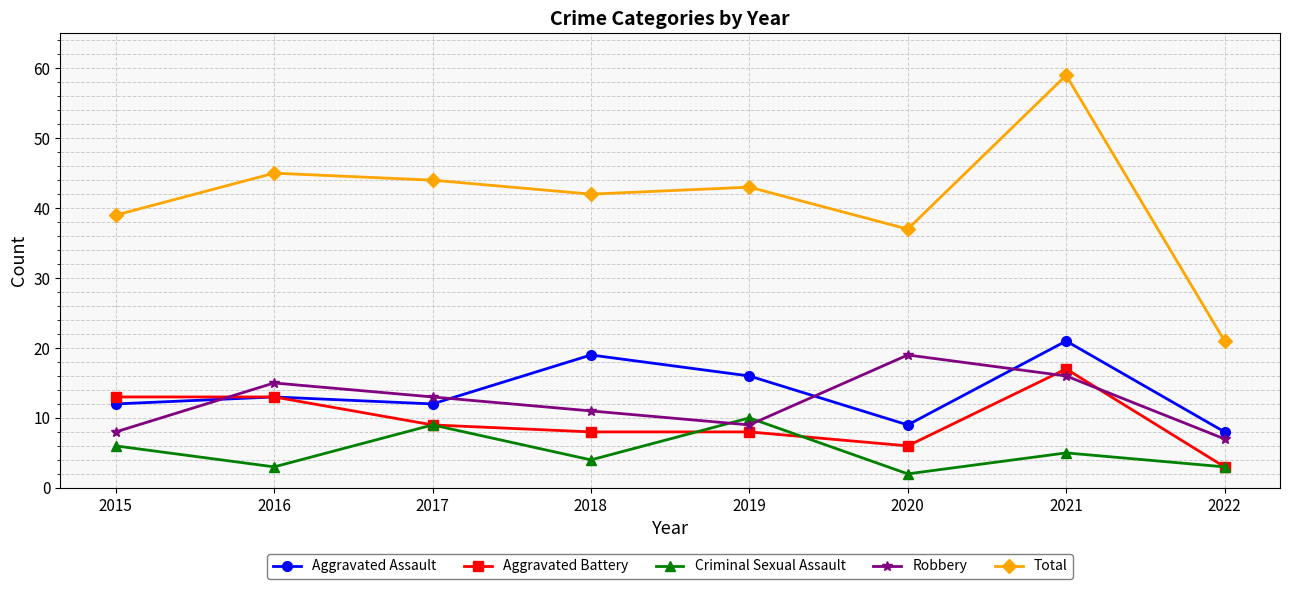

At which category is the sum across all series the highest?

2021